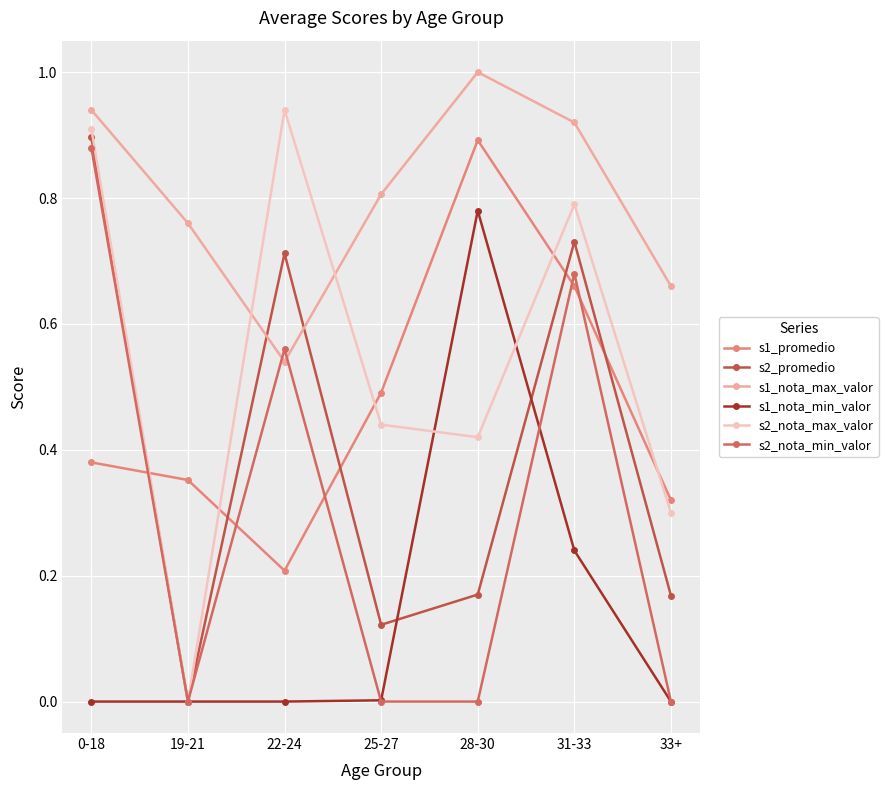

Where do s1_nota_max_valor and s2_promedio first cross each other?

19-21 and 22-24